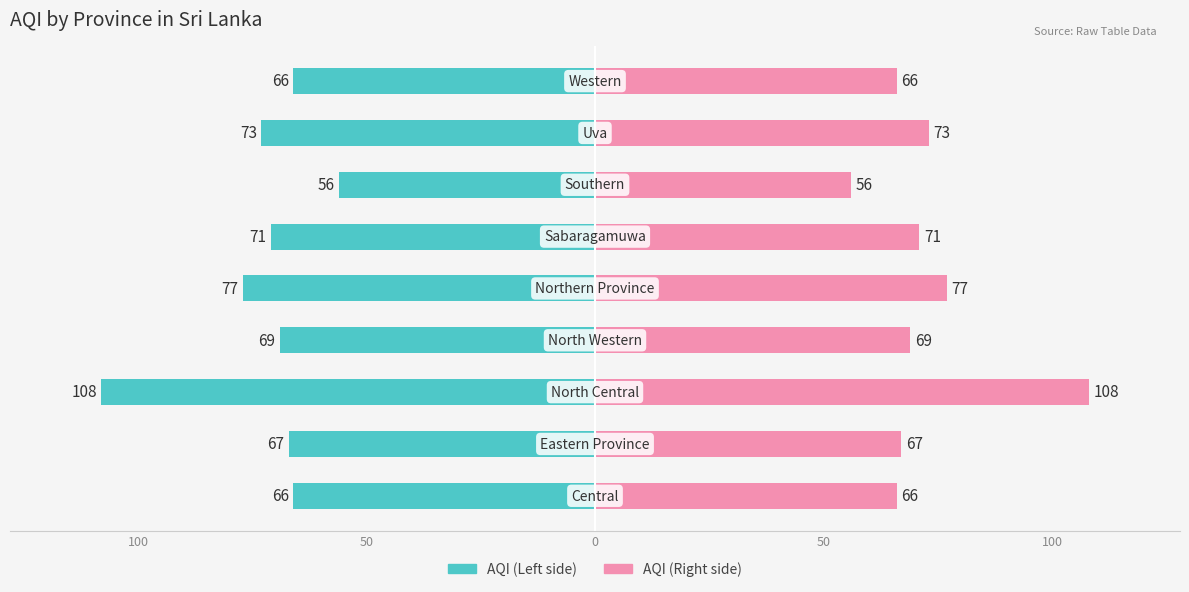

What is the difference between the second highest and second lowest values in the AQI (Left) series?

11